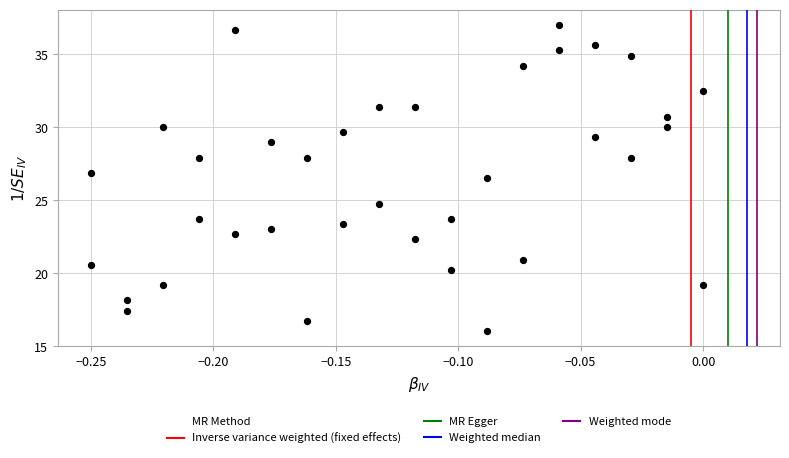

What Y value in the scatter plot is closest to 26?

26.5